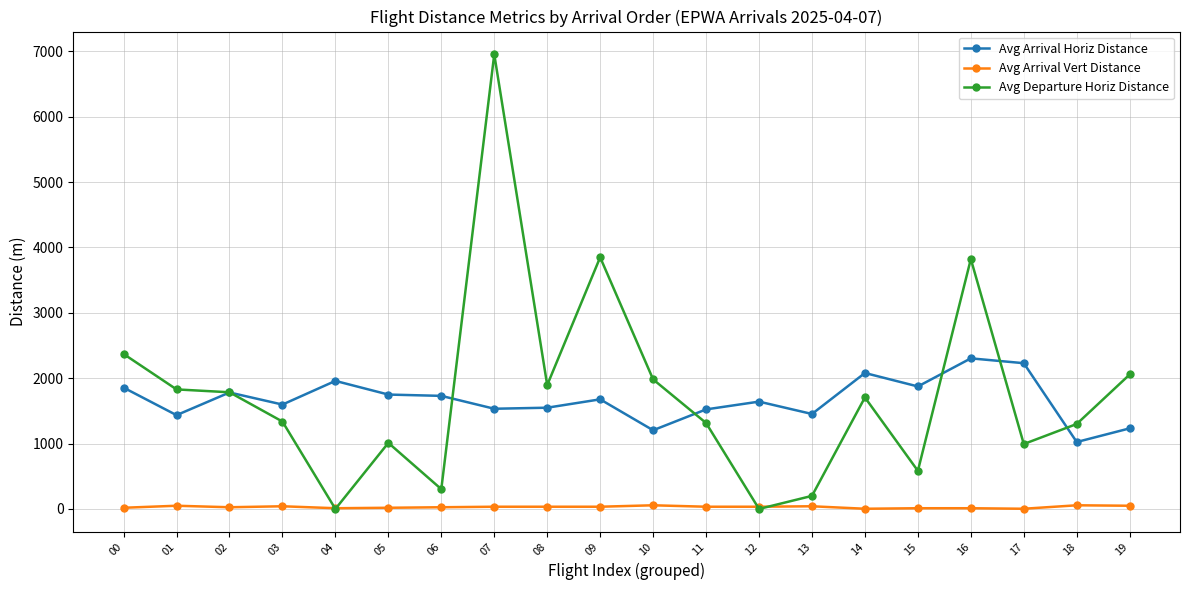

The Avg Arrival Horiz Distance series shows 1677 at 09. True or false?

True